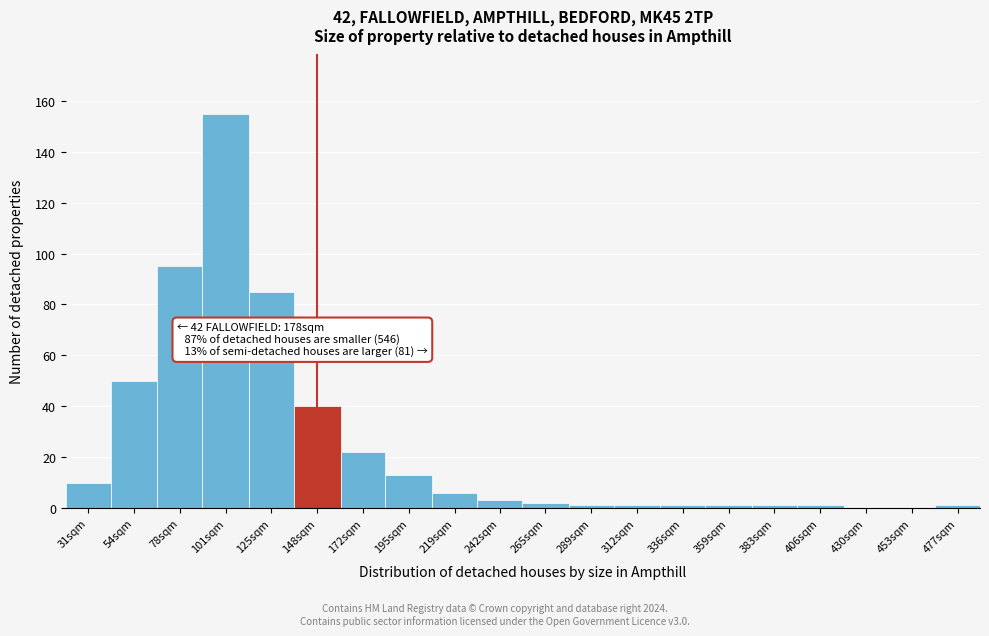

Reading left to right, transcribe all the data shown in this chart.

31sqm=10	54sqm=50	78sqm=95	101sqm=155	125sqm=85	148sqm=40	172sqm=22	195sqm=13	219sqm=6	242sqm=3	265sqm=2	289sqm=1	312sqm=1	336sqm=1	359sqm=1	383sqm=1	406sqm=1	430sqm=0	453sqm=0	477sqm=1